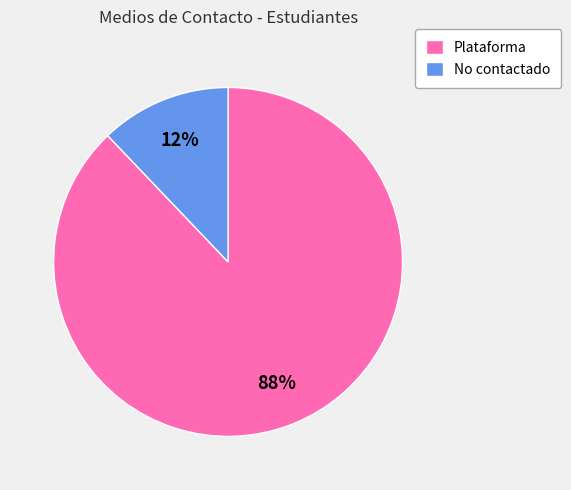

Which category has the smallest portion of the pie?

No contactado